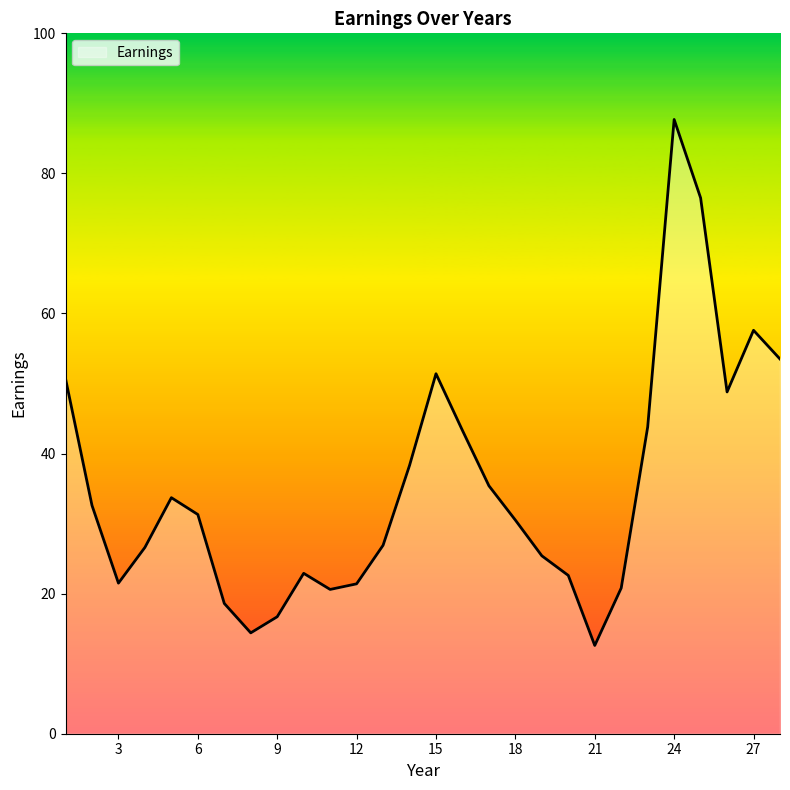

What is the difference between the maximum and minimum values?

75.1